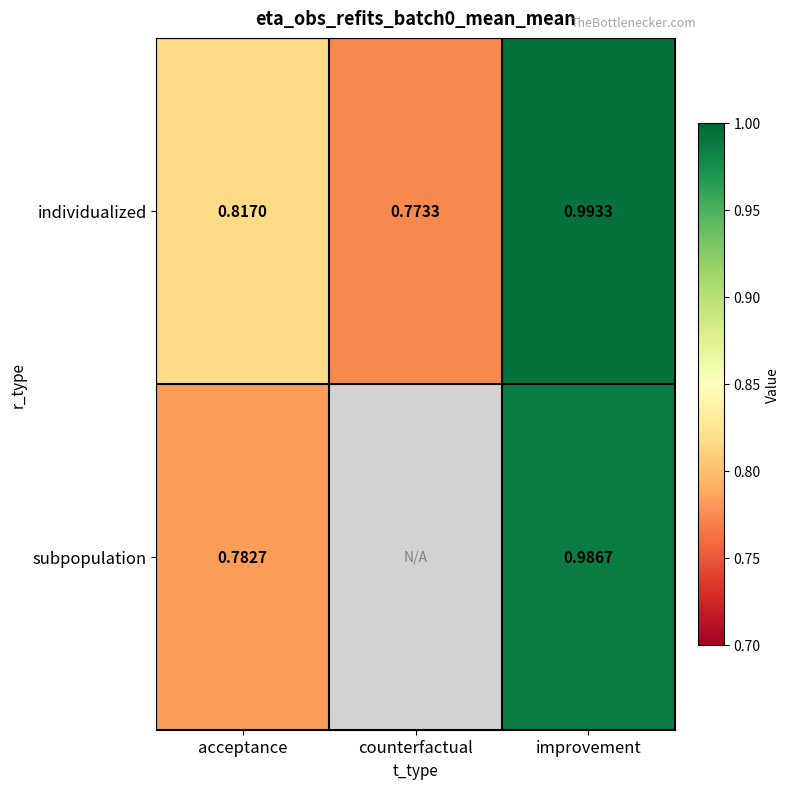

At improvement, list the series in order from smallest to largest.

subpopulation, individualized